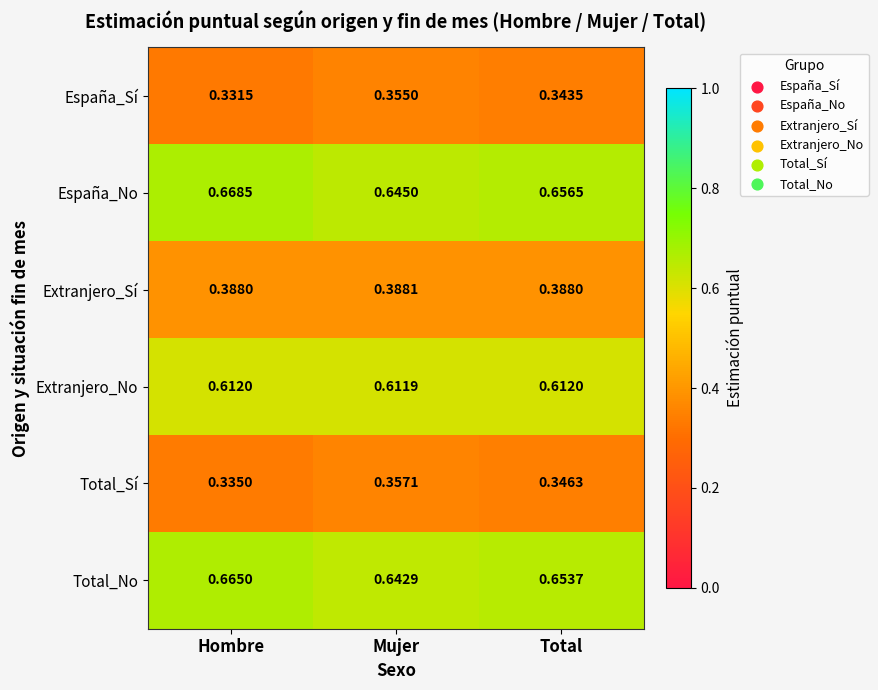

List the series in order of their peak value, highest first.

España_No, Total_No, Extranjero_No, Extranjero_Sí, Total_Sí, España_Sí